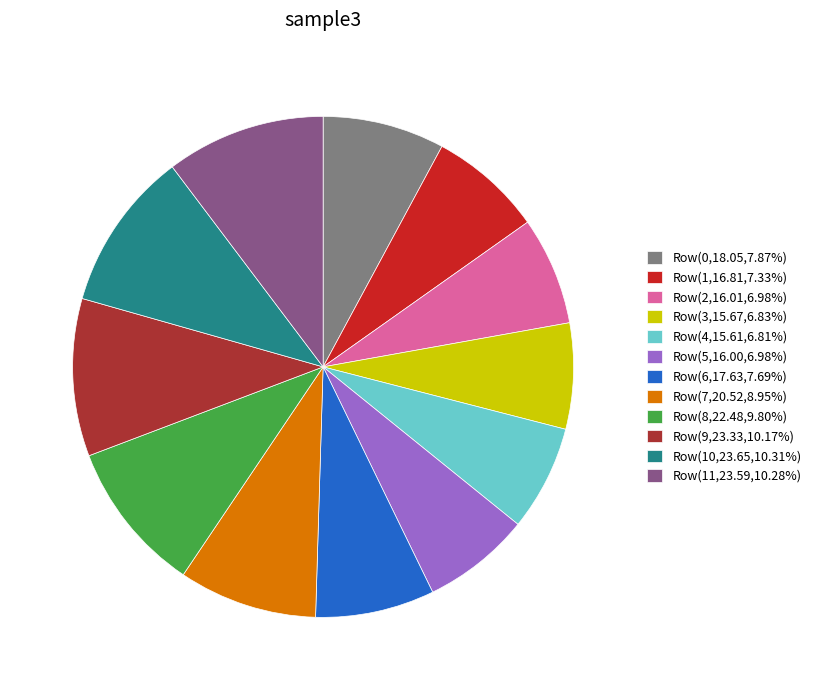

Does Row(7,20.52,8.95%) account for over 50% of the chart?

No